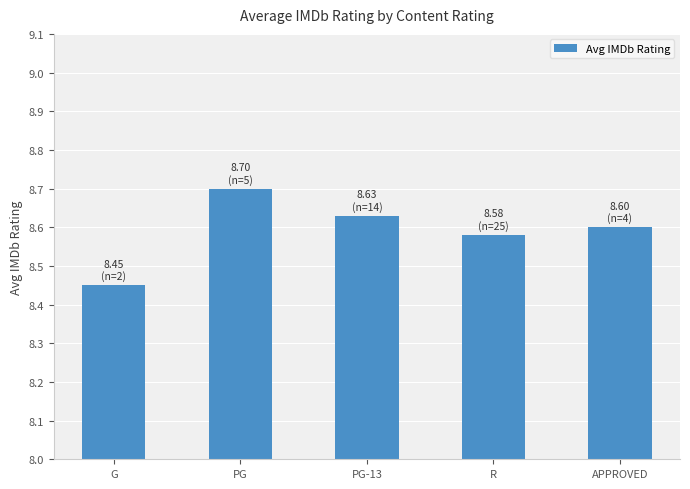

What is the sum of the values at APPROVED and PG?

17.3